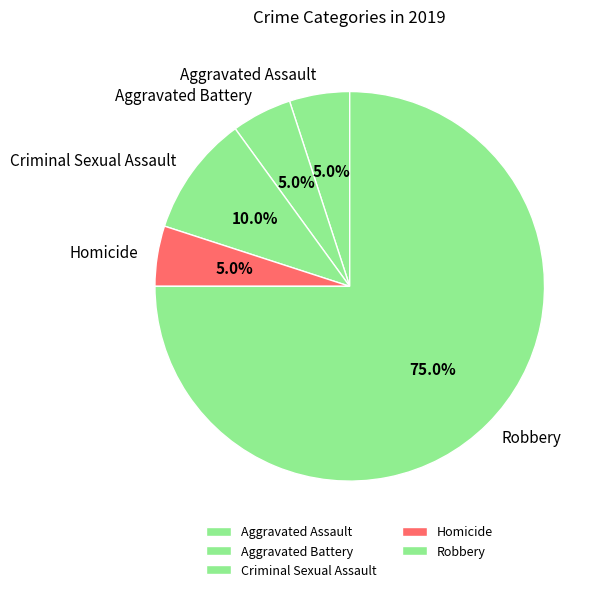

What is the largest slice in the pie chart?

Robbery